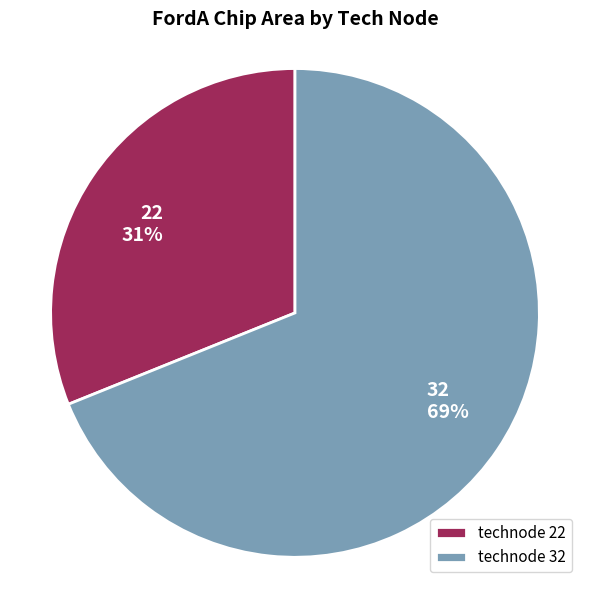

To the nearest percent, what percentage of the pie is technode 32?

69%